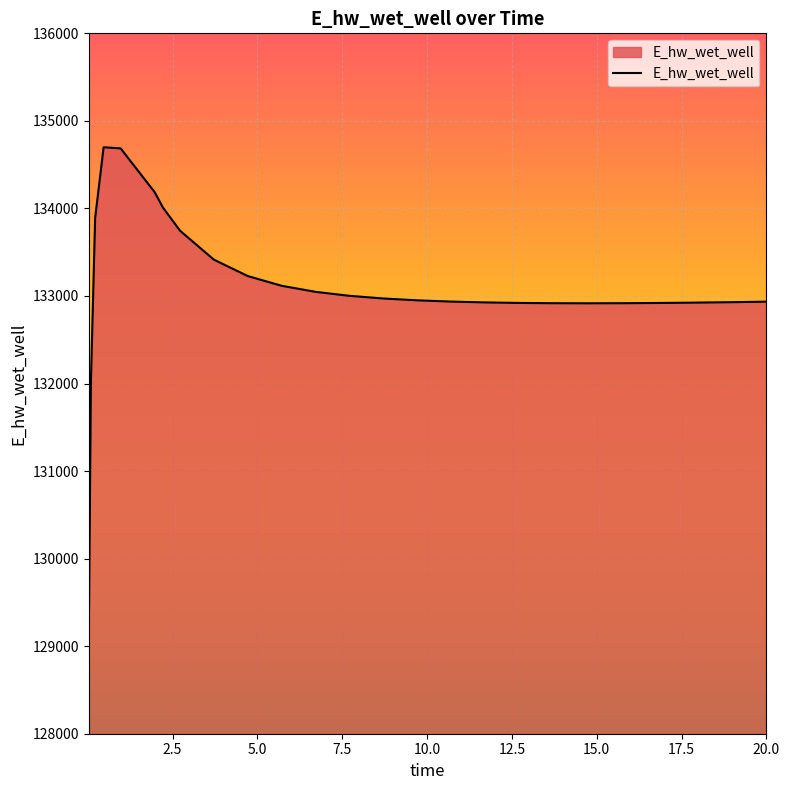

What is the difference between the maximum and minimum values?

5602.1